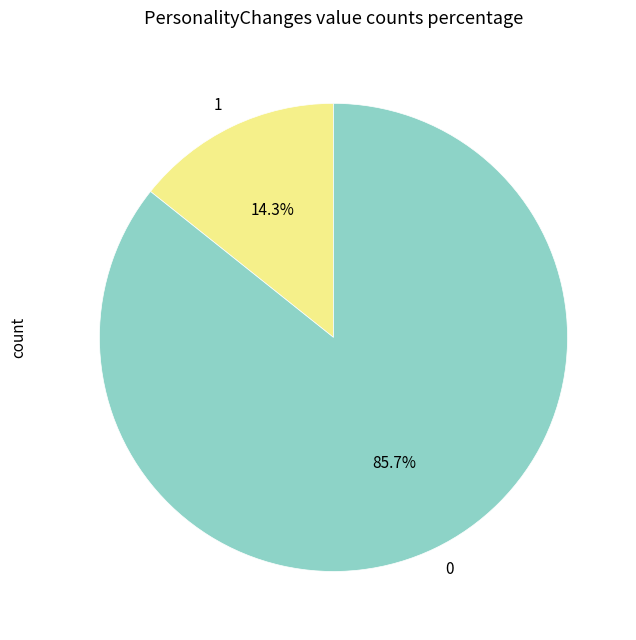

To the nearest percent, what is the difference between the 1 and 0 slice percentages?

71%